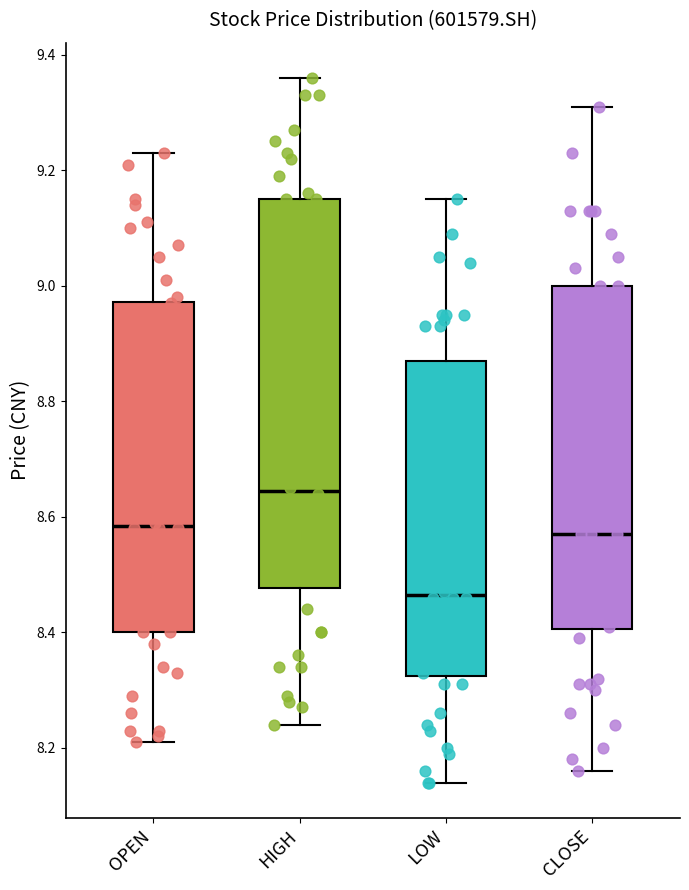

Where does the upper whisker of the box for HIGH end on the y-axis? The values are not printed on the chart, so give them approximately, as read against the axis.

9.36